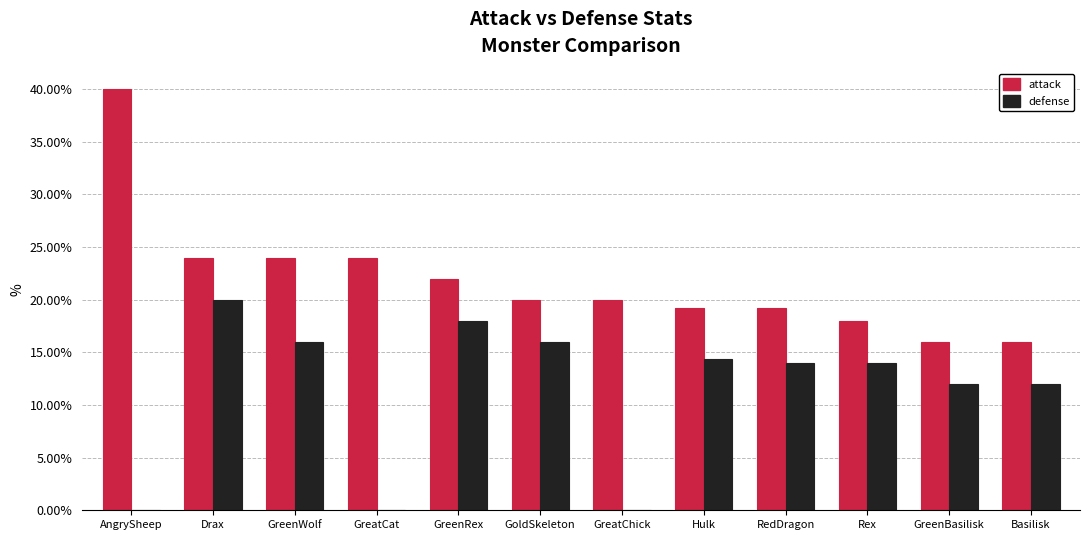

True or false: attack has a value of 24.0 at GreatCat.

True